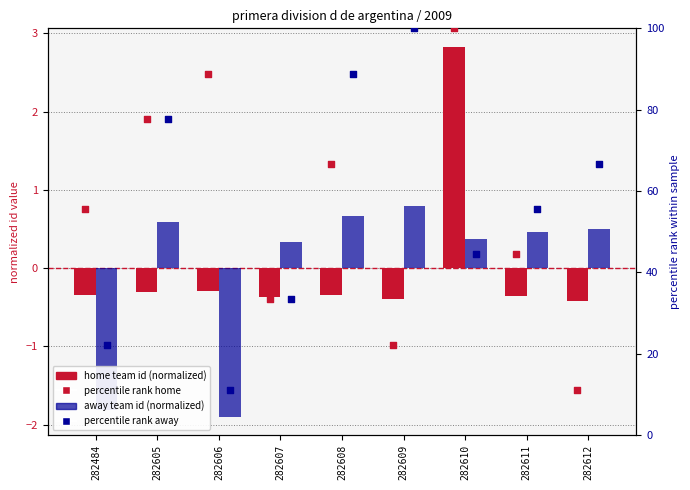

At how many categories does at least one series exceed 54?

8